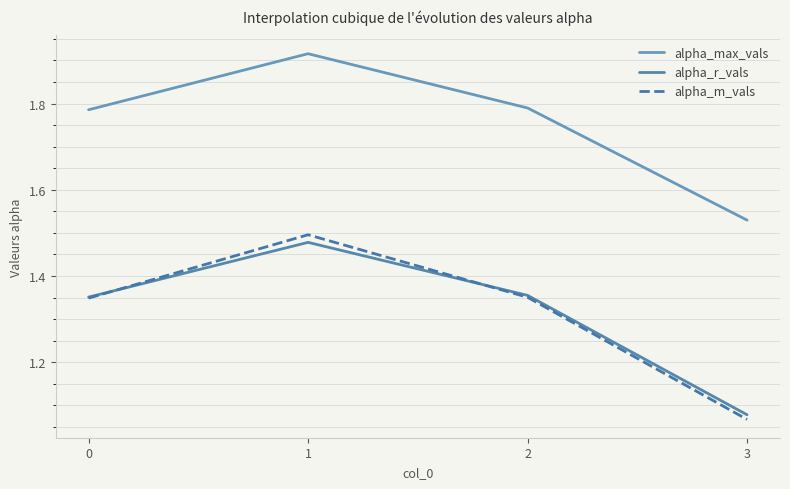

What is the total value across all series at 1?

4.9